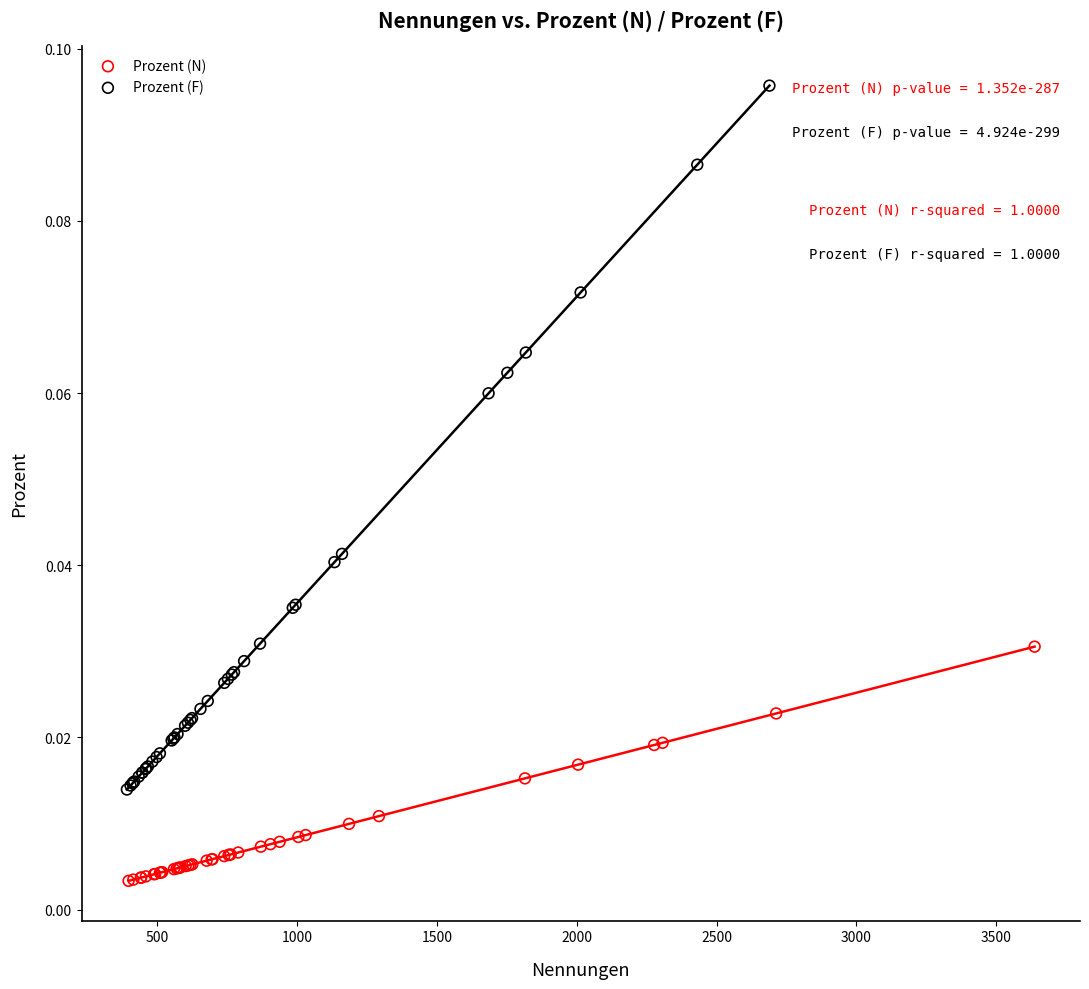

Which series contains the lowest Y value?

Prozent (N)